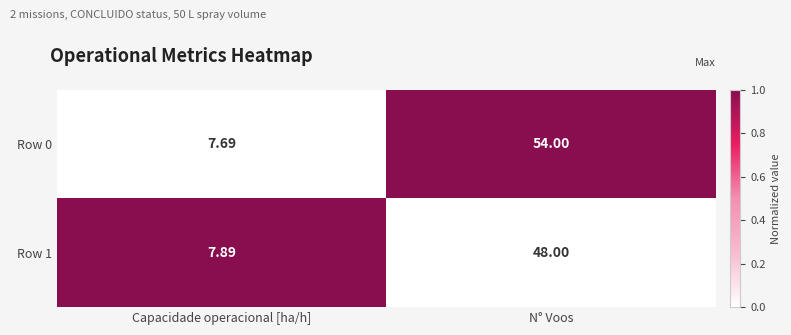

Which category has the highest value in the Row 0 series?

N° Voos